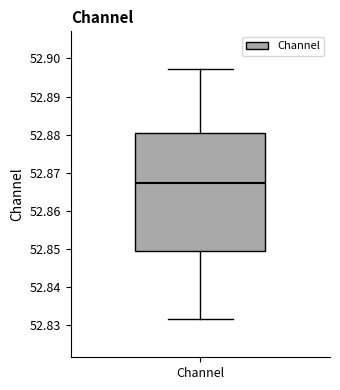

Read this box plot against the y-axis: the position of the median line, the range covered by the box, and the ends of both whiskers. The values are not printed on the chart, so give them approximately, as read against the axis.

median 52.867, box 52.850 to 52.881, whiskers 52.832 to 52.897